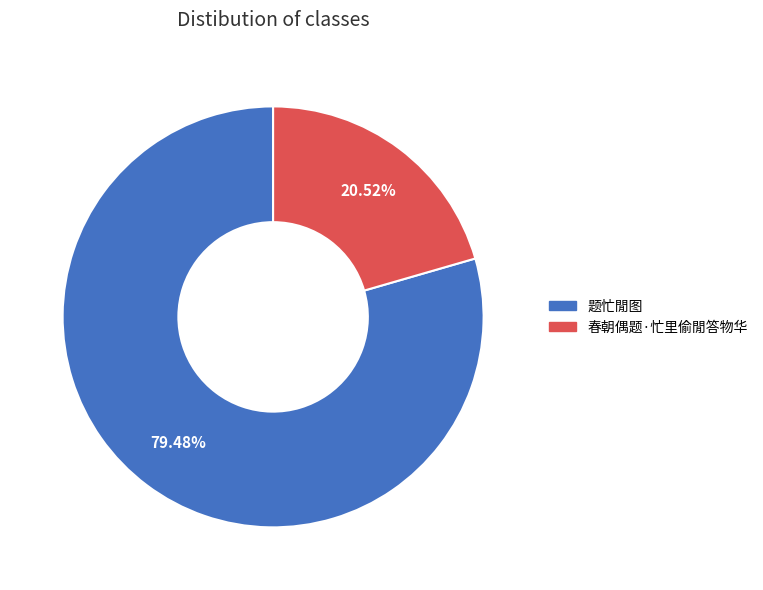

Is 春朝偶题·忙里偷閒答物华 the majority of the pie?

No